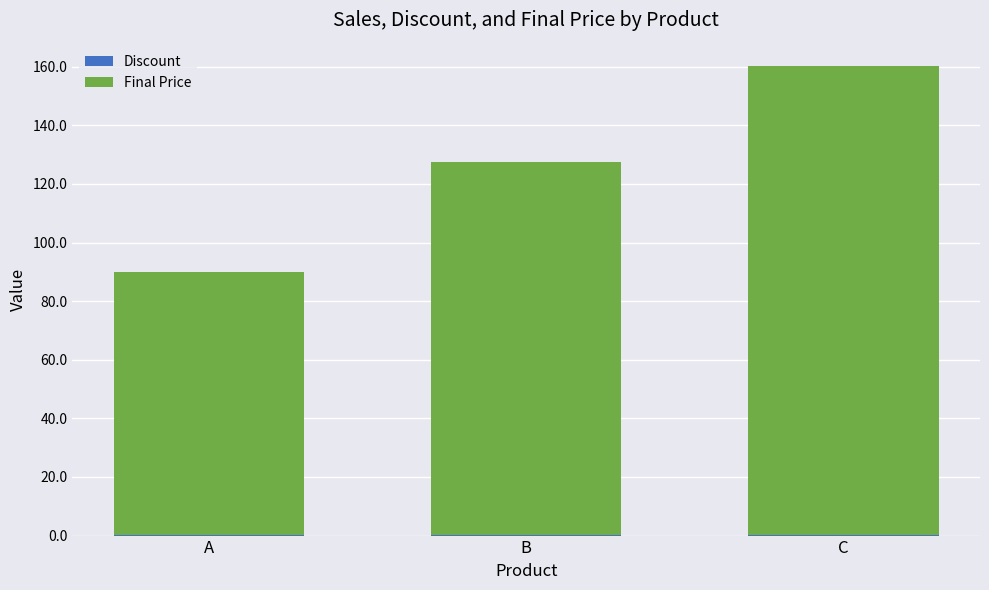

At which category is the sum across all series the highest?

C